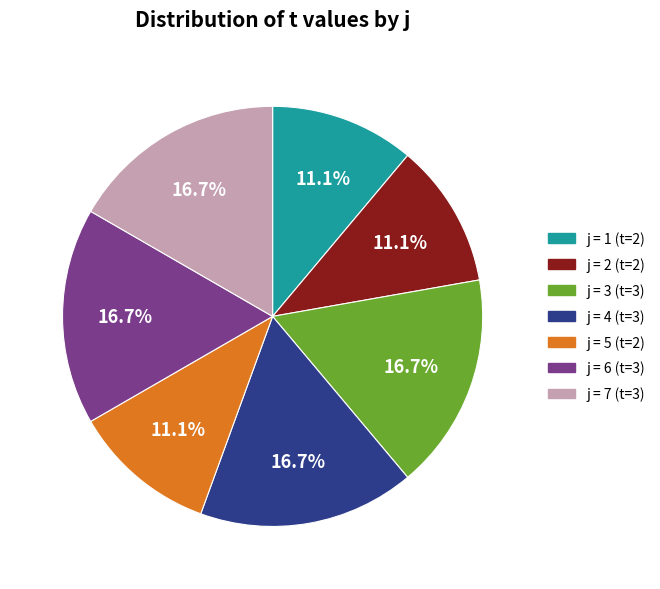

Does any single category account for the majority?

No